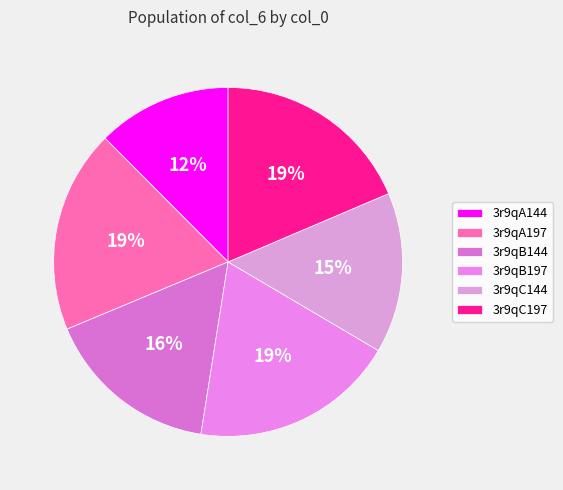

Does 3r9qB197 represent more than half of the total?

No